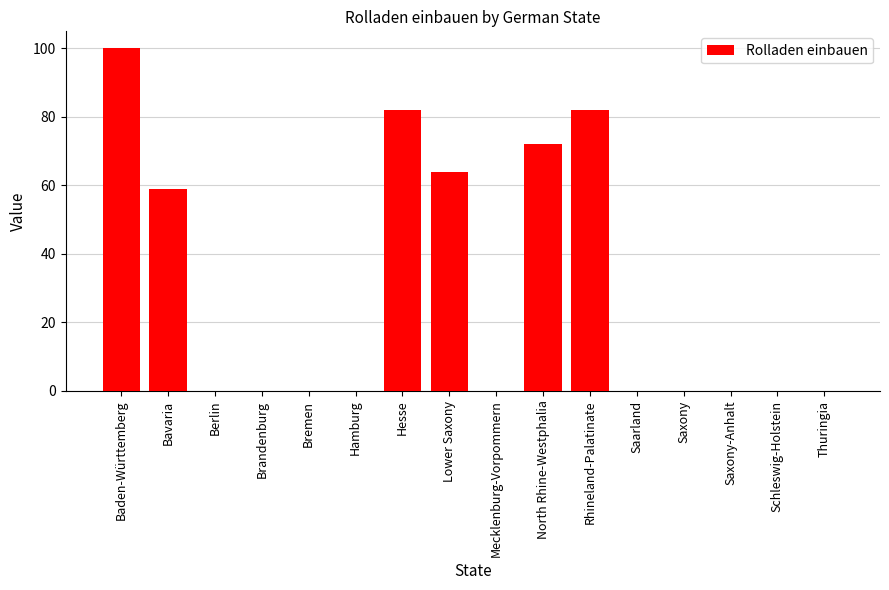

Between Saxony and Baden-Württemberg, which is larger?

Baden-Württemberg